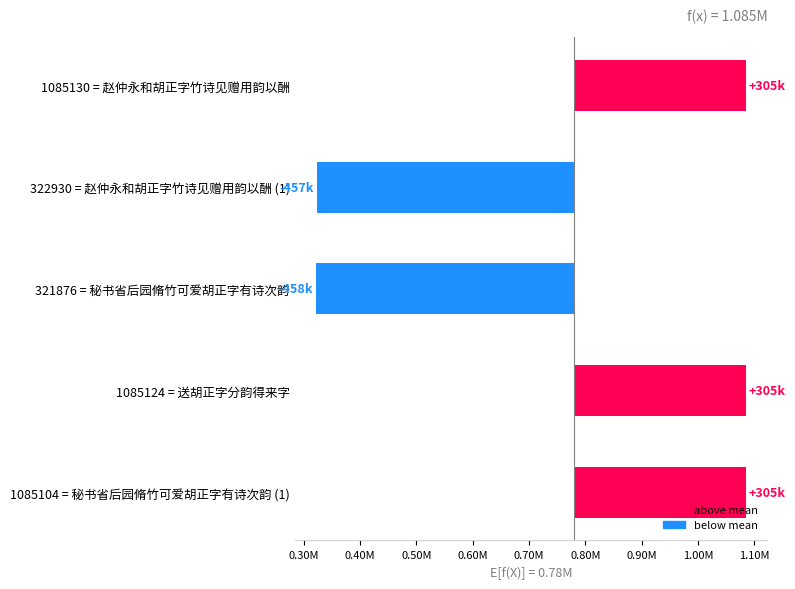

What is the minimum value shown in the chart?

-458156.8